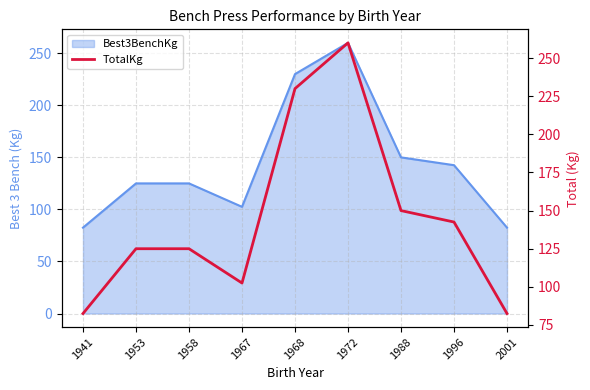

What is the value of the 1st point from the left?

82.5